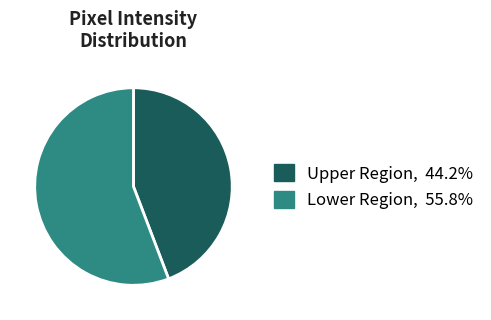

Is there a majority slice in this chart?

Yes